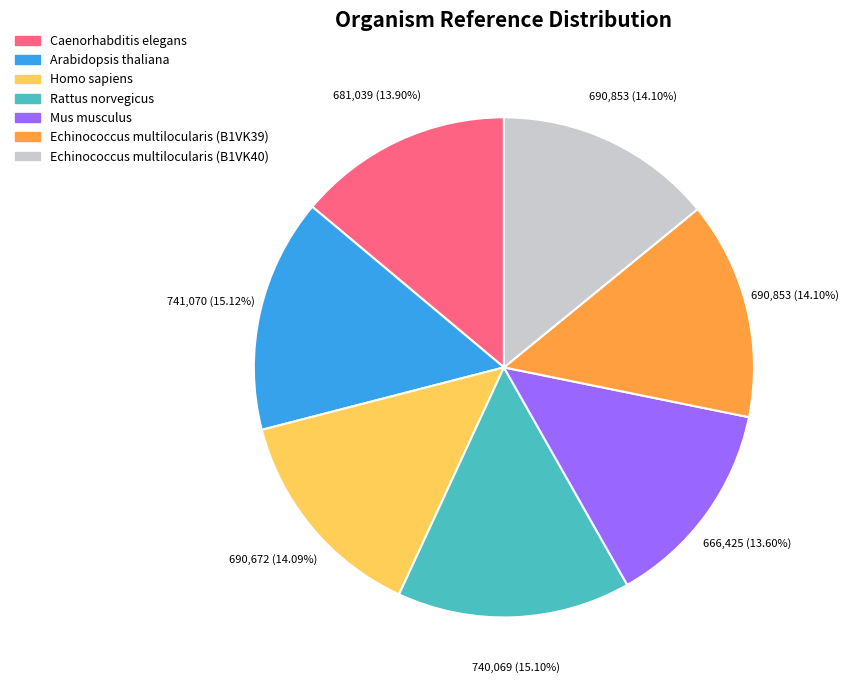

Do Echinococcus multilocularis (B1VK40) and Echinococcus multilocularis (B1VK39) together represent more than half of the pie?

No